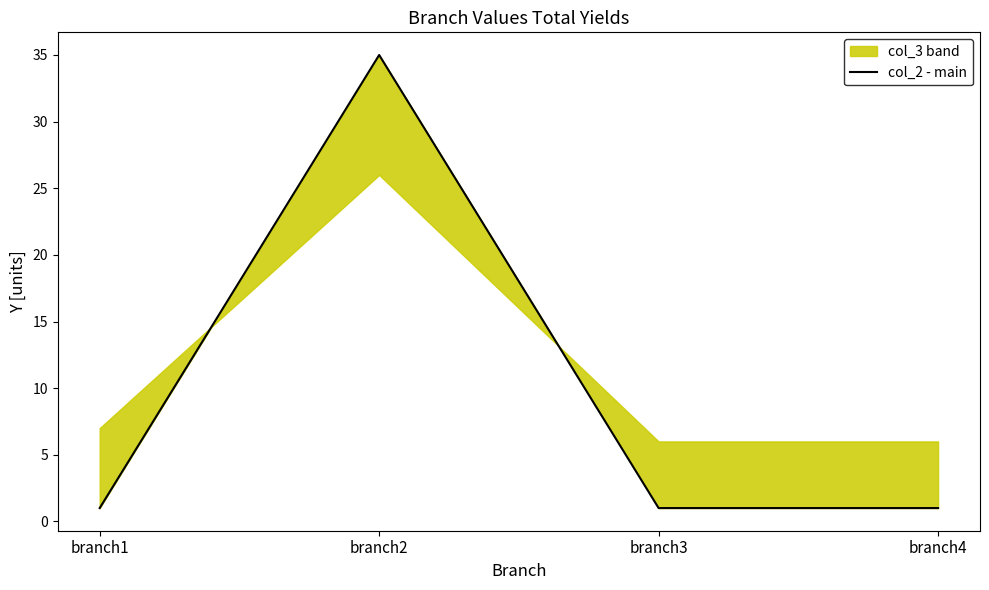

How many points are higher than both their immediate neighbors (excluding endpoints)?

1